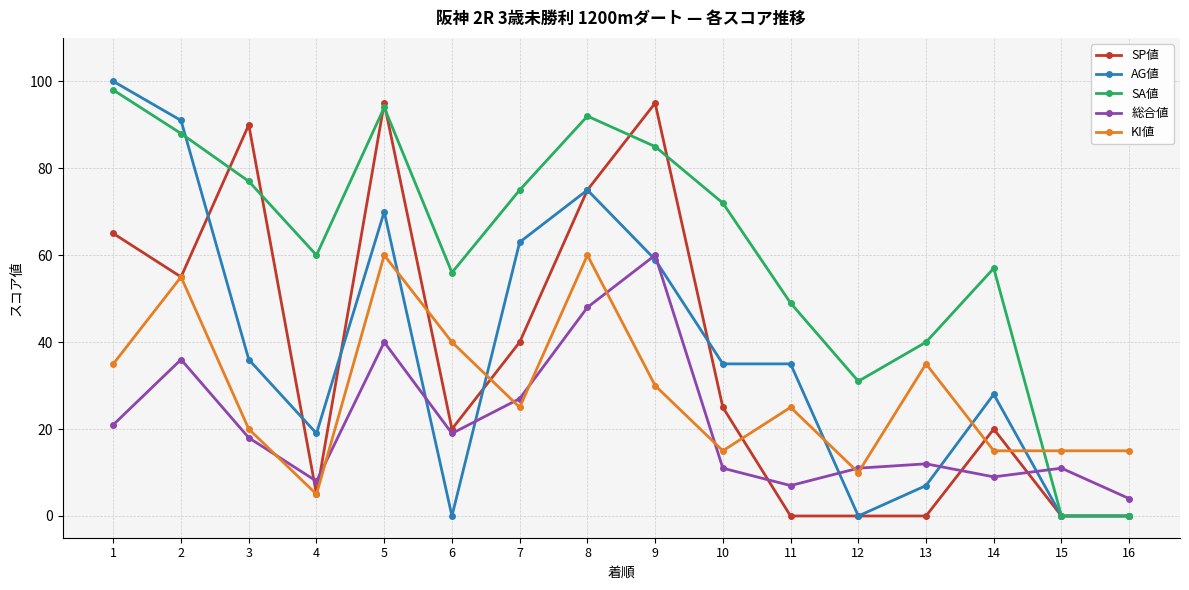

What is the average value of the KI値 series?

29